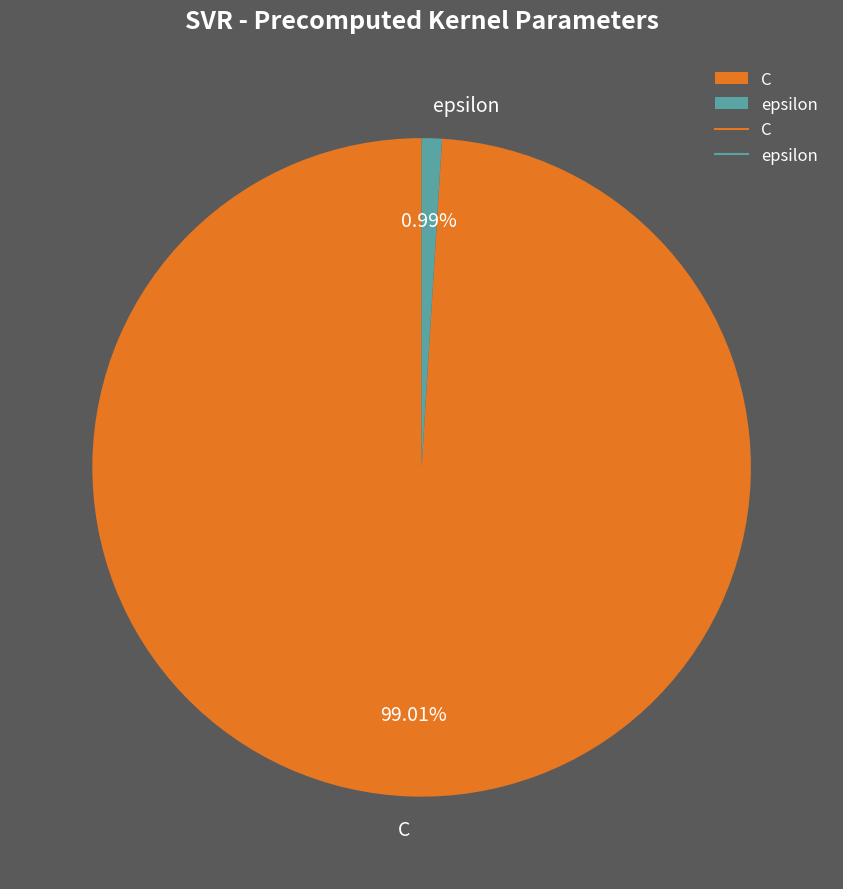

What is the total percentage of C and epsilon?

100.0%